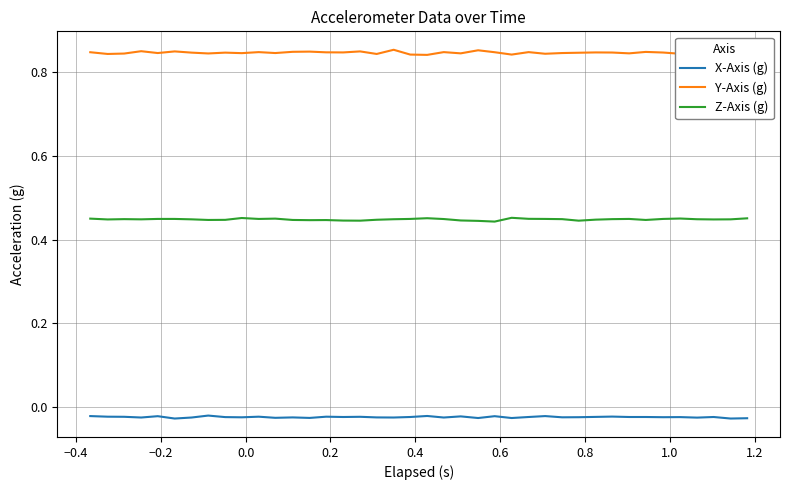

Count the Y-Axis (g) values in the range 0 to 1.

40